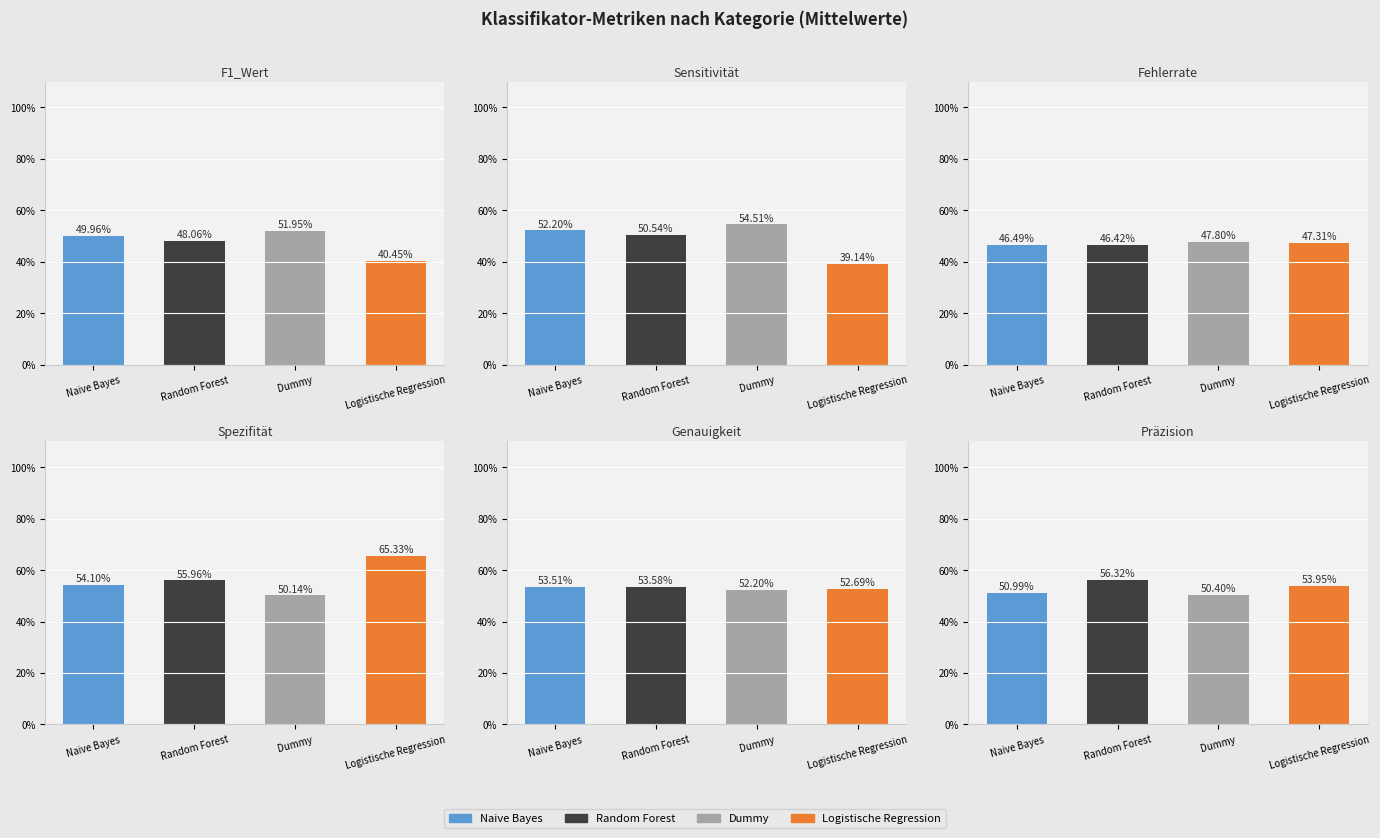

What is the sum of the Genauigkeit values at Random Forest and Dummy?

1.1